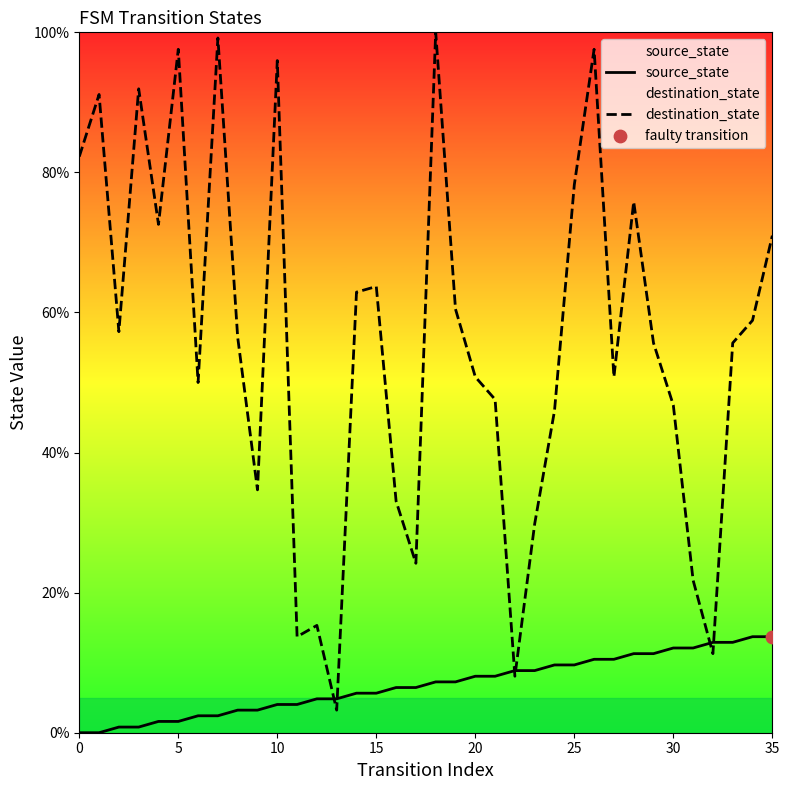

At which category is the sum across all series the highest?

26